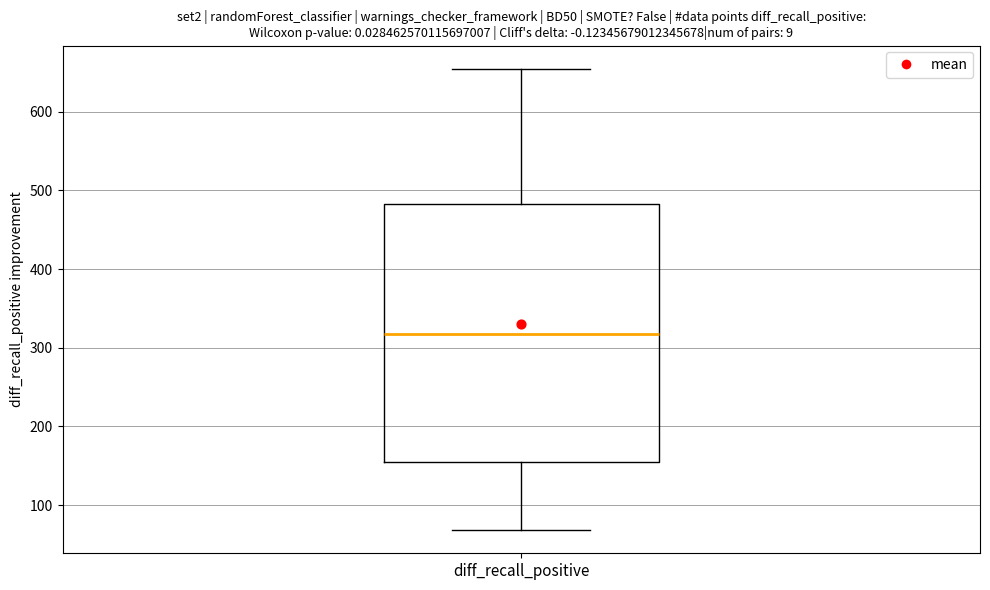

Read this box plot against the y-axis: the position of the median line, the range covered by the box, and the ends of both whiskers. The values are not printed on the chart, so give them approximately, as read against the axis.

median 320, box 160 to 480, whiskers 70 to 660